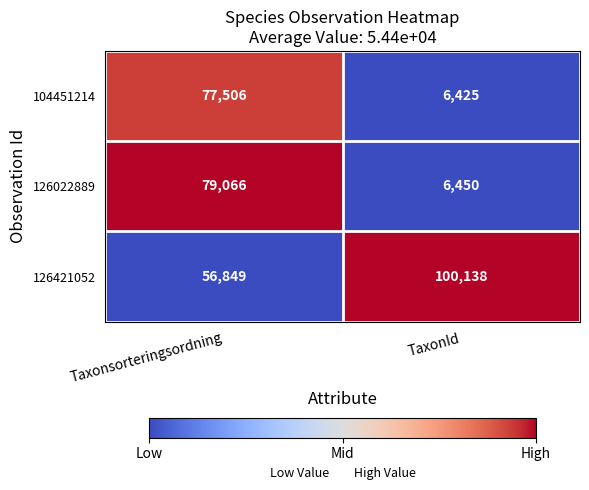

What is the difference between the 104451214 values at TaxonId and Taxonsorteringsordning?

71081